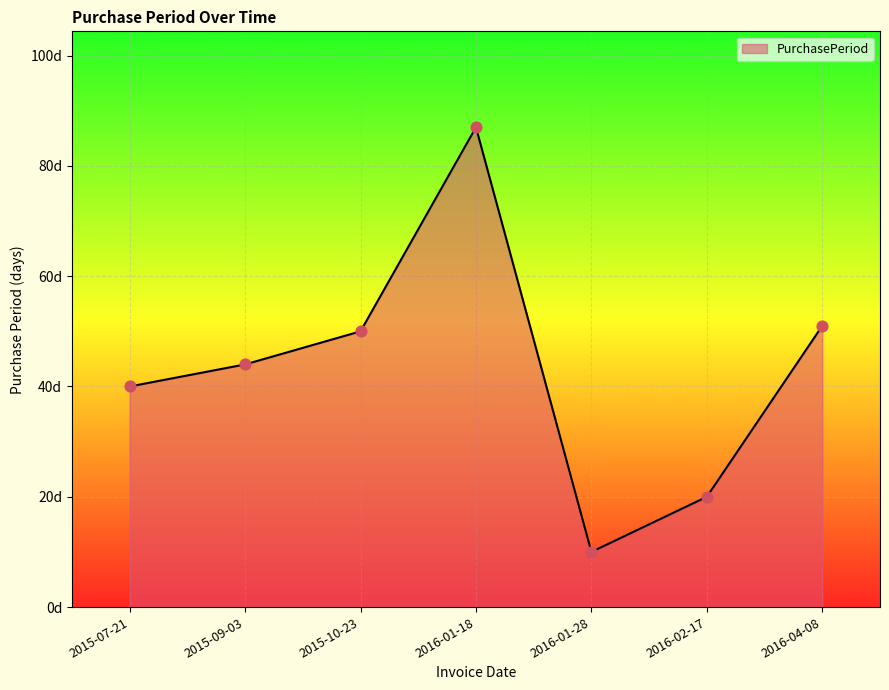

Which has a higher value, 2016-04-08 or 2015-07-21?

2016-04-08